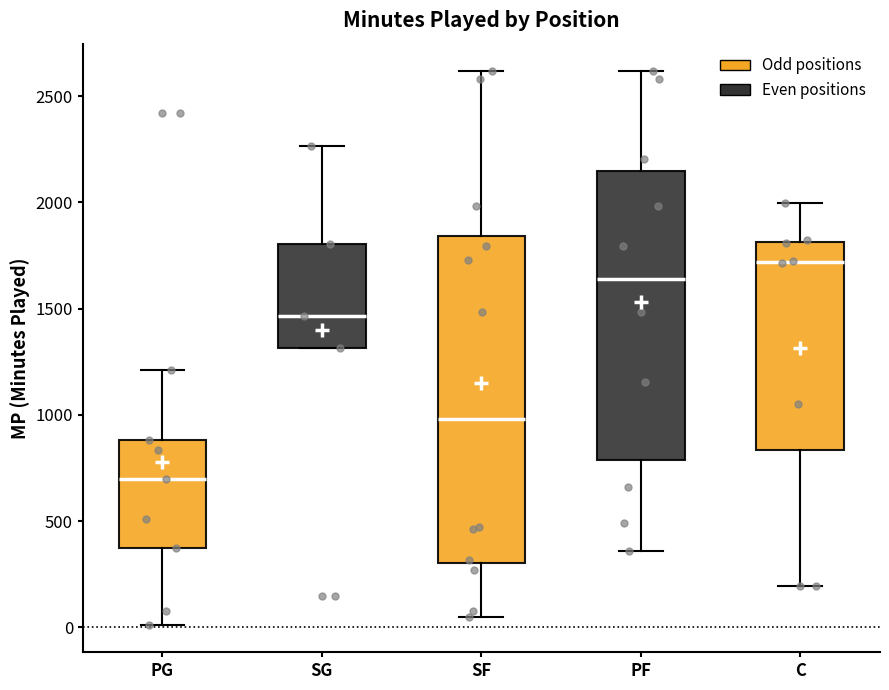

Which box is the tallest, from its lower edge to its upper edge?

SF